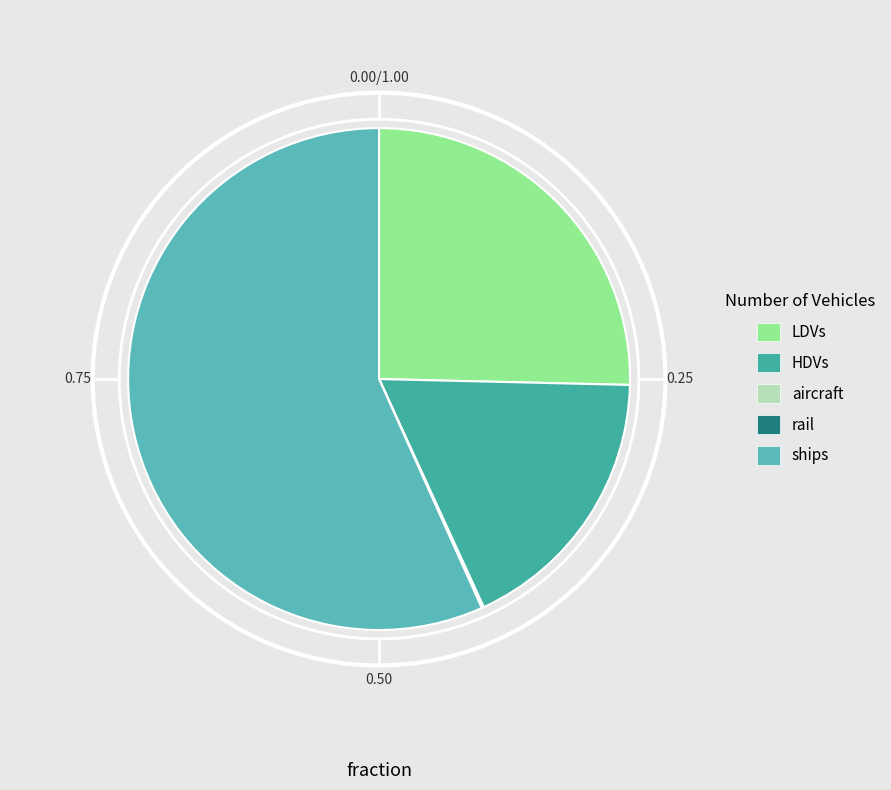

To the nearest percent, what is the difference between the LDVs and rail slice percentages?

25%